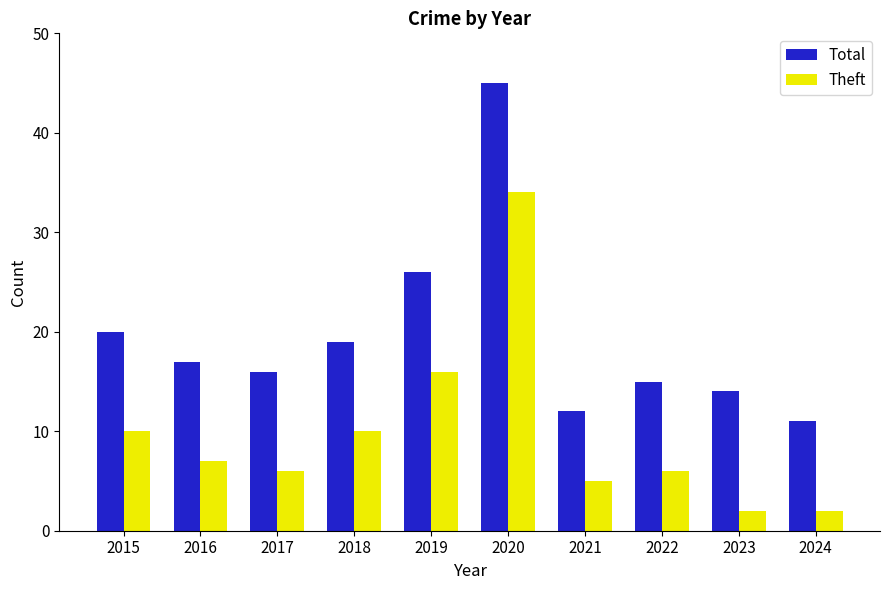

Rank the series by their average value, from highest to lowest.

Total, Theft